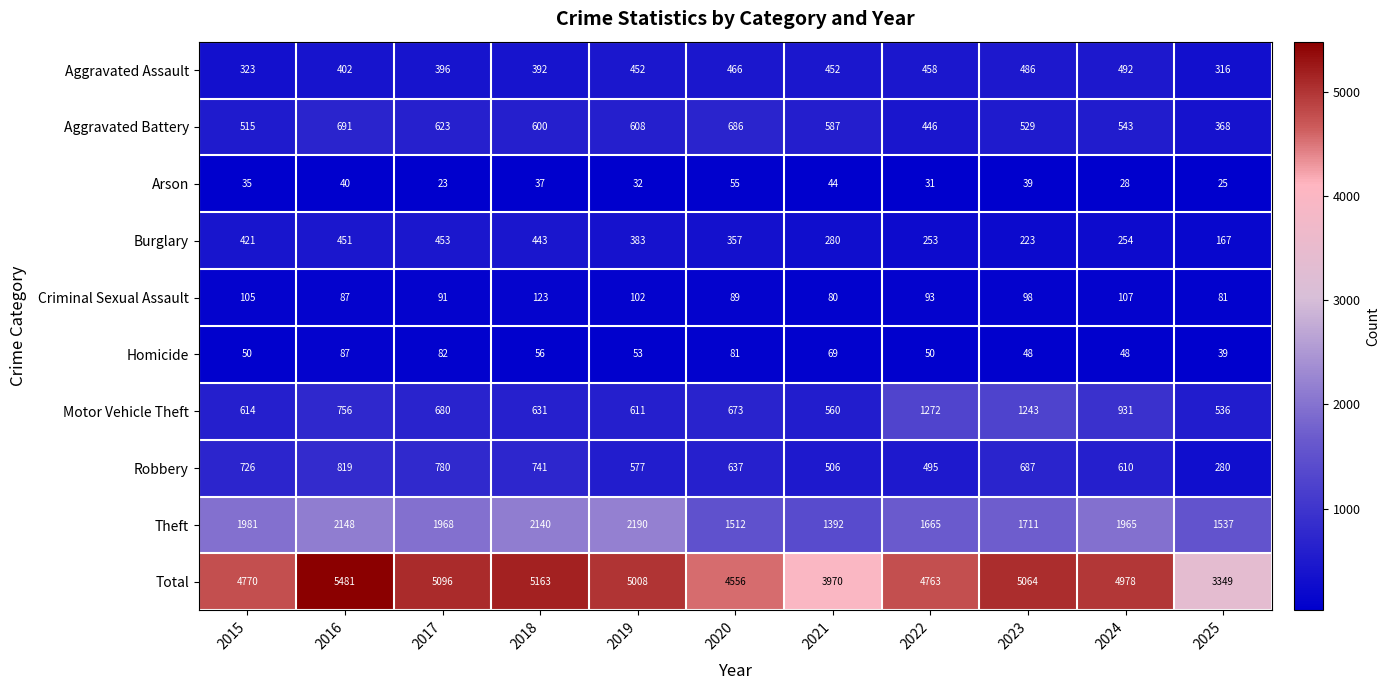

Is it true that Homicide equals 102 at 2021?

False